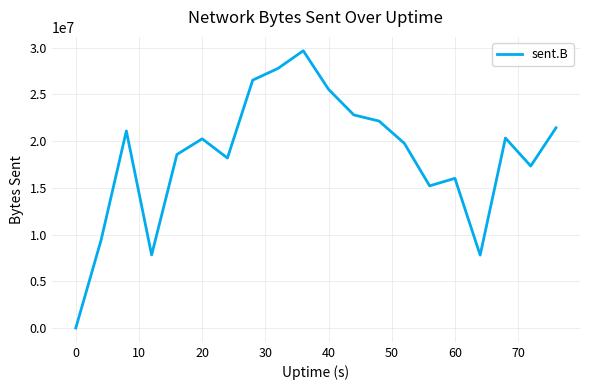

How many lines are shown in the chart?

1